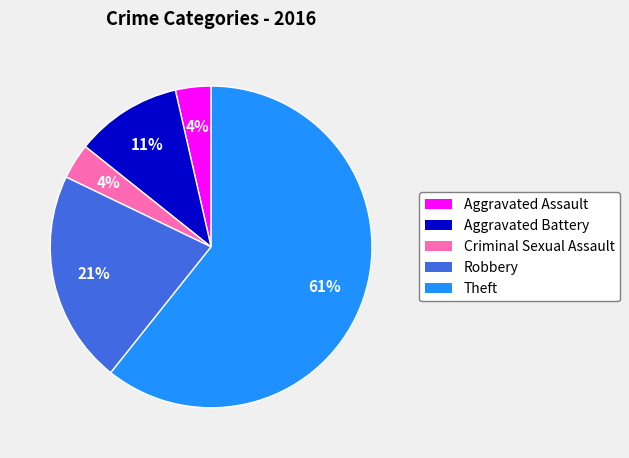

To the nearest percent, what is the average slice percentage?

20%